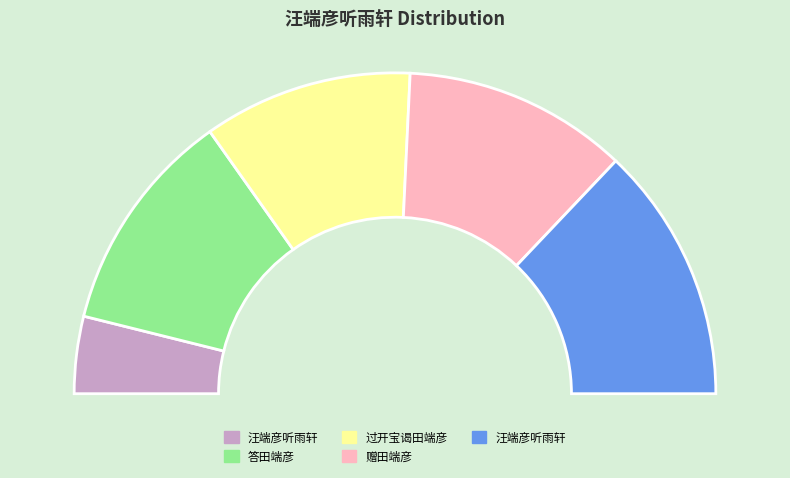

What is the total percentage of 答田端彦 and 汪端彦听雨轩?

48.5%